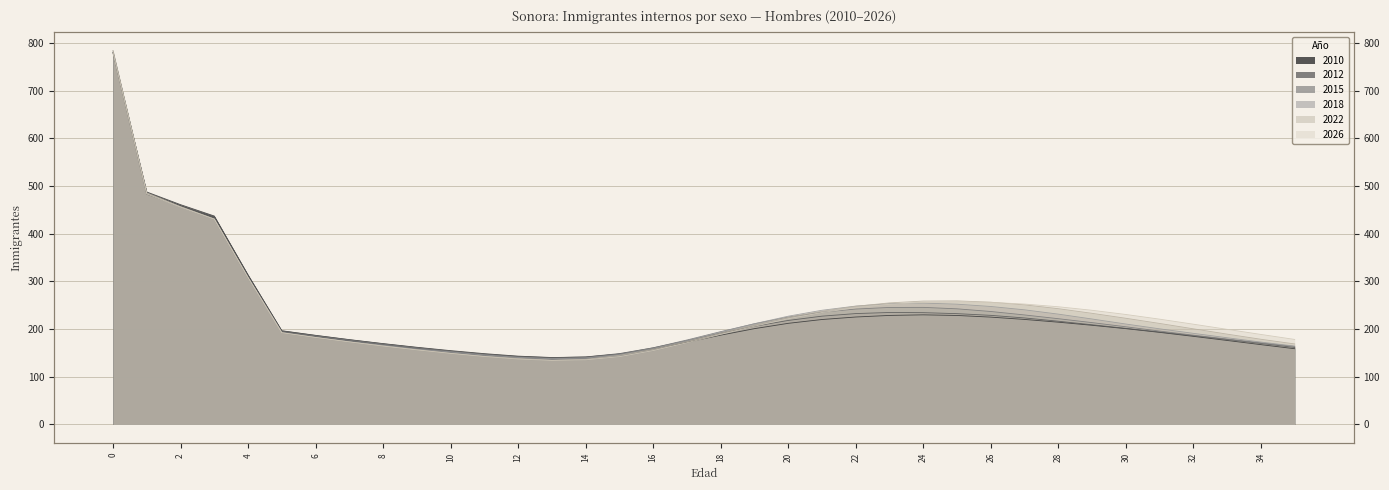

What is the total value across all series at 13?

825.9